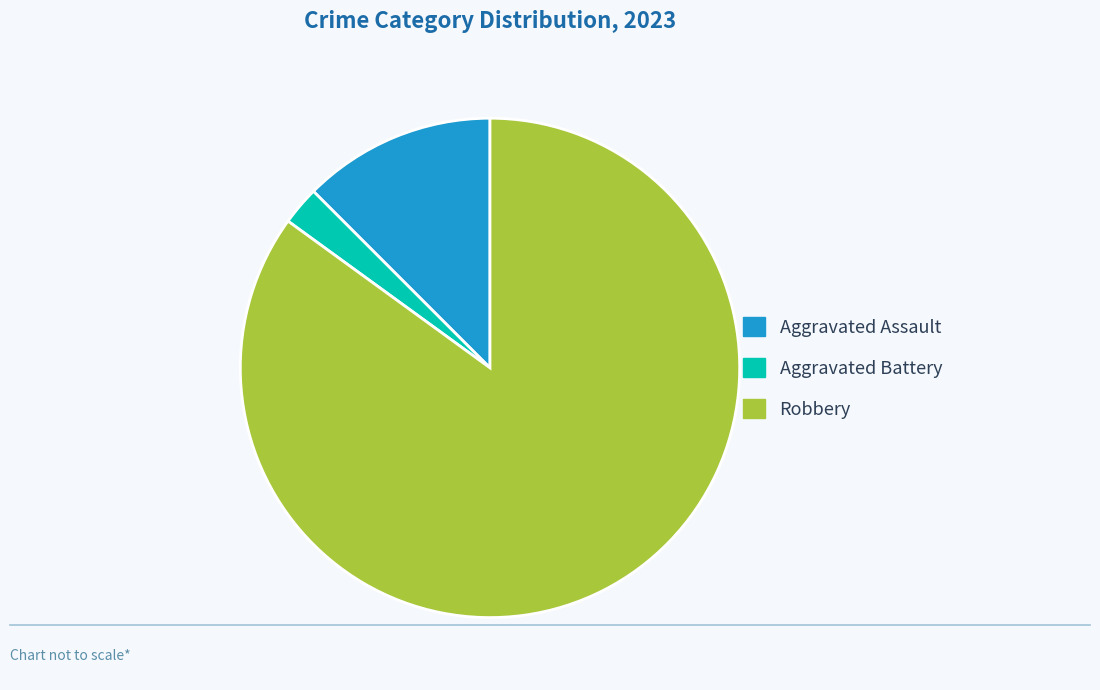

Do Aggravated Assault and Aggravated Battery together represent more than half of the pie?

No